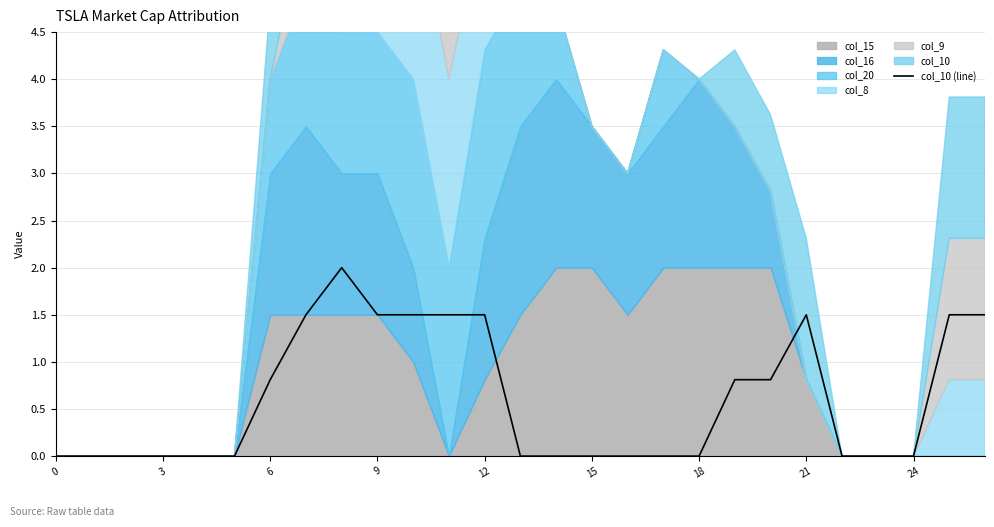

What is the sum of the values at 13 and 26?

1.5